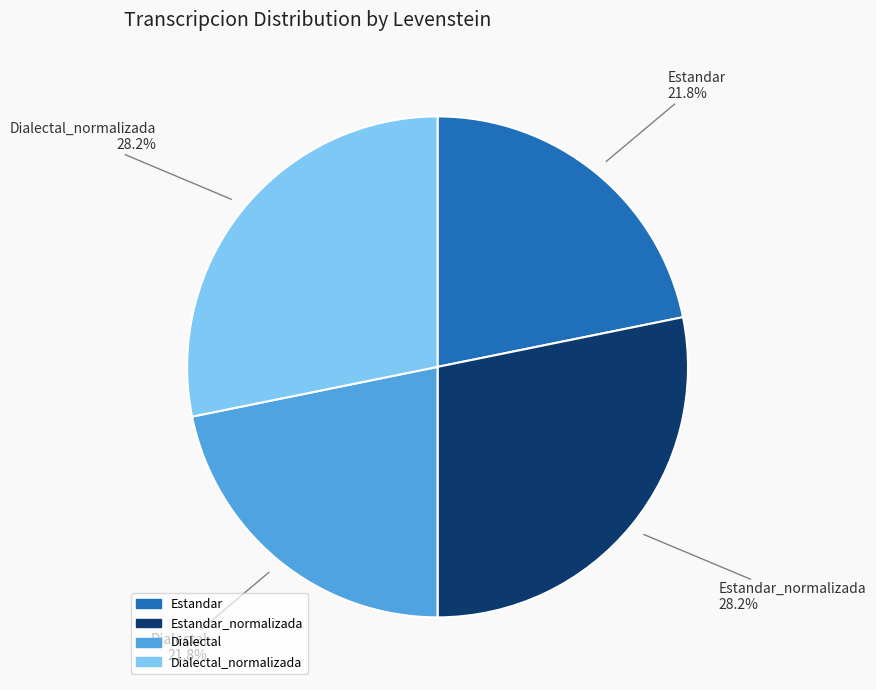

Is there a majority slice in this chart?

No